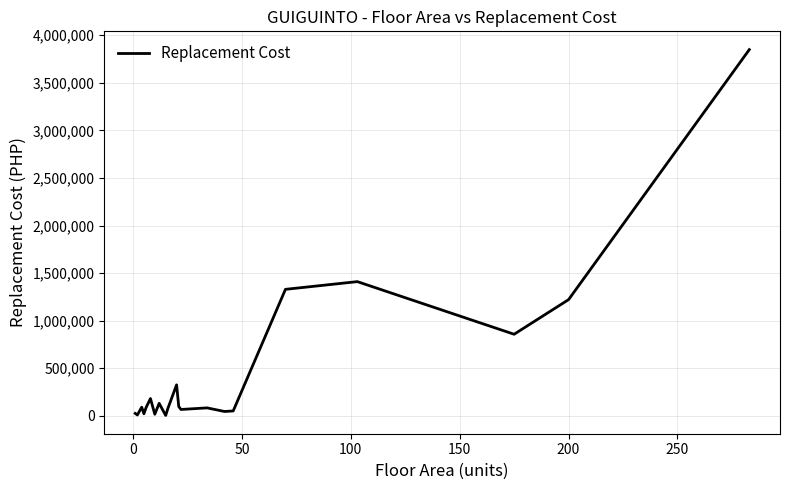

What is the maximum value shown in the chart?

3848749.1